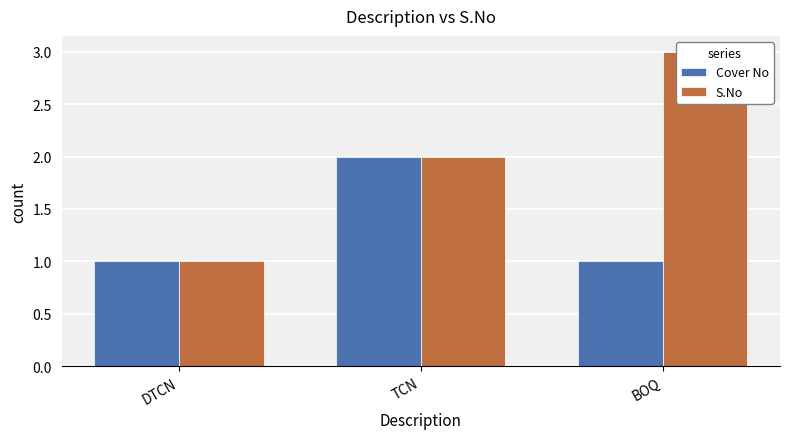

What is the spread (max minus min) of values at BOQ?

2